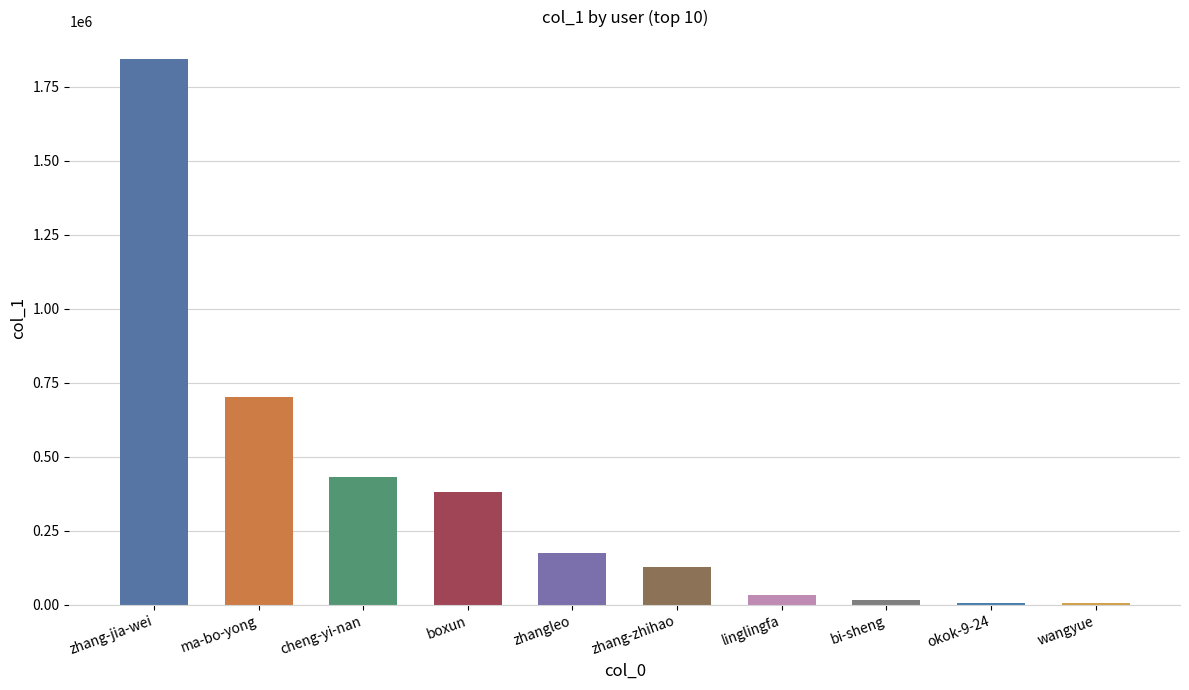

What is the greatest value displayed?

1844691